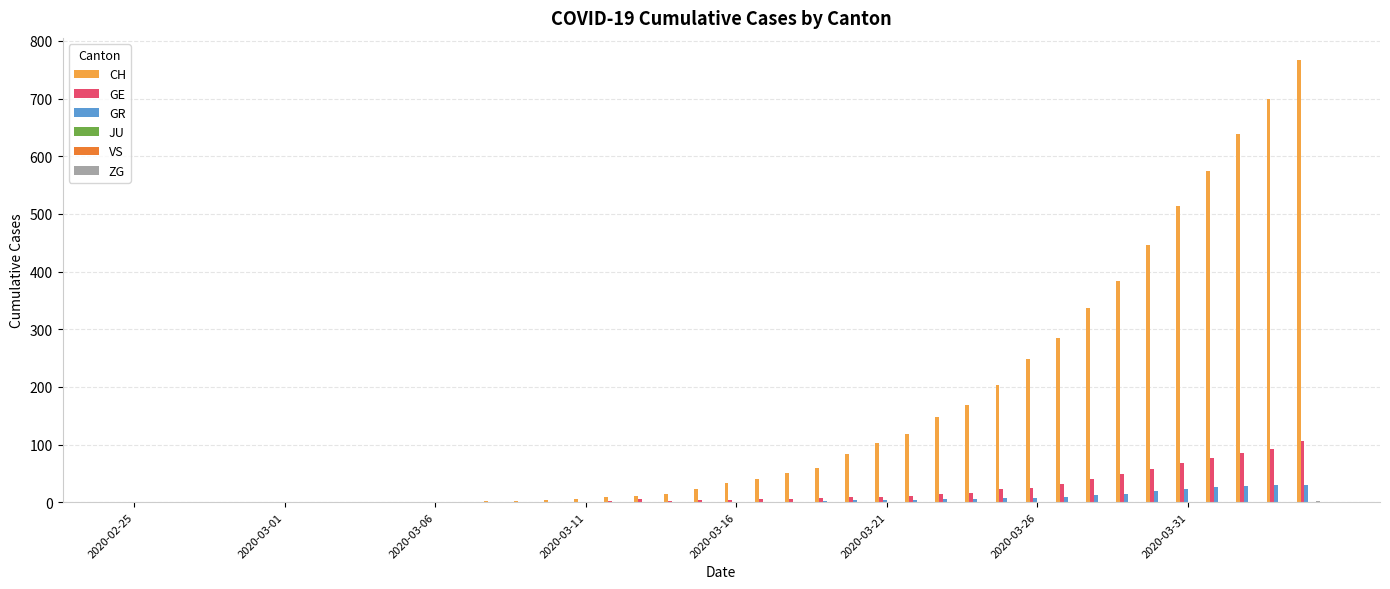

Which series has the largest range (max minus min)?

CH